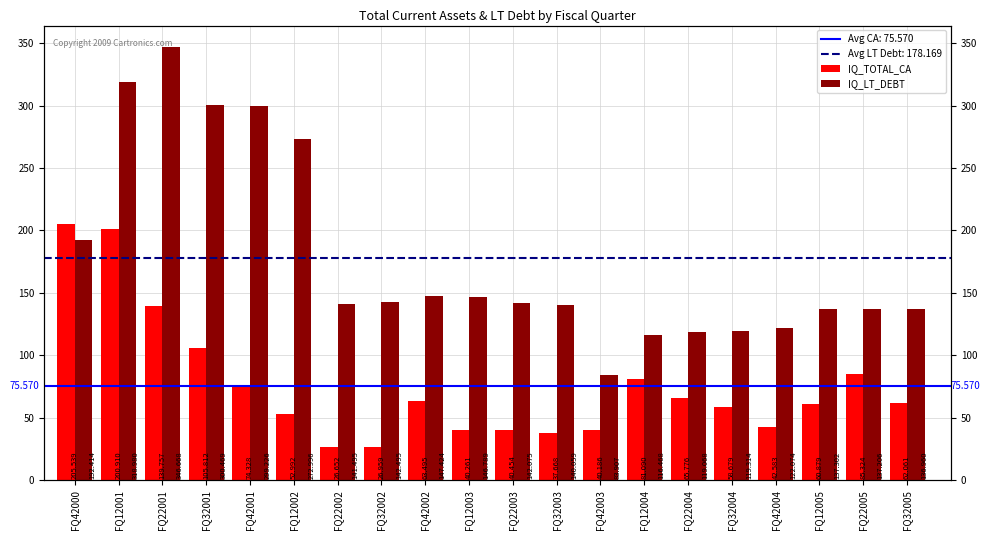

Rank the series at FQ12005 from lowest to highest value.

IQ_TOTAL_CA, IQ_LT_DEBT